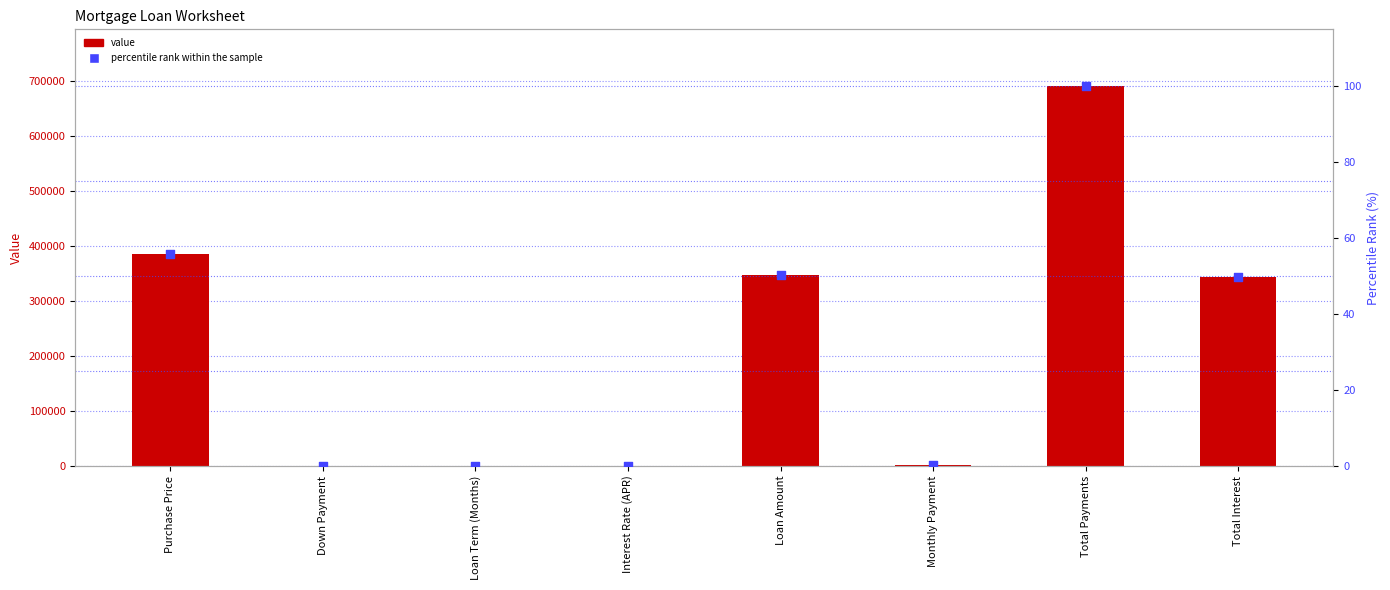

What is the total value across all series at Loan Amount?

347000.3